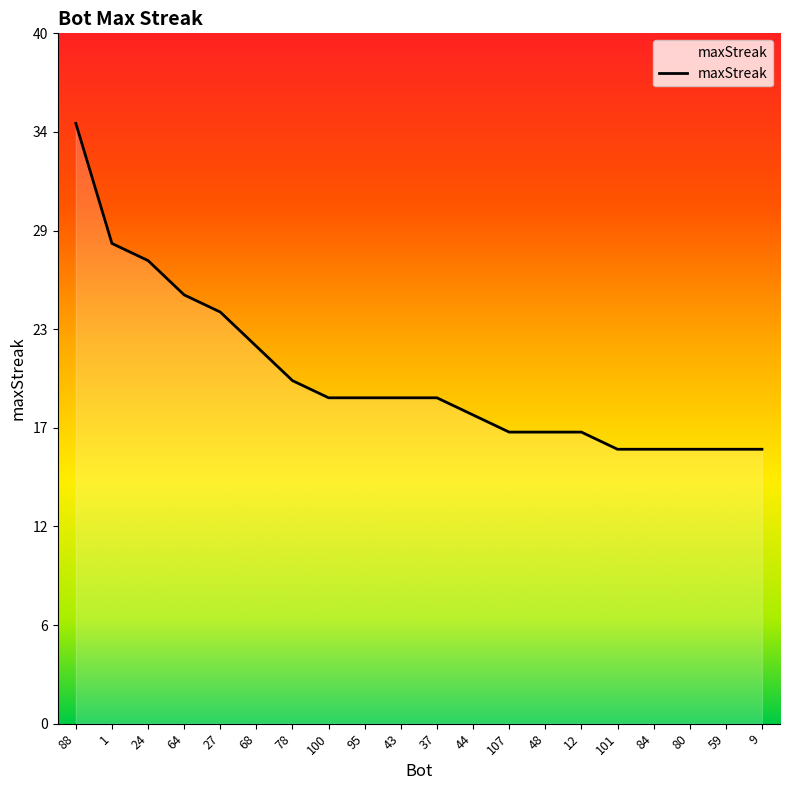

Reading right to left, what are all the values shown in this chart?

9=16	59=16	80=16	84=16	101=16	12=17	48=17	107=17	44=18	37=19	43=19	95=19	100=19	78=20	68=22	27=24	64=25	24=27	1=28	88=35